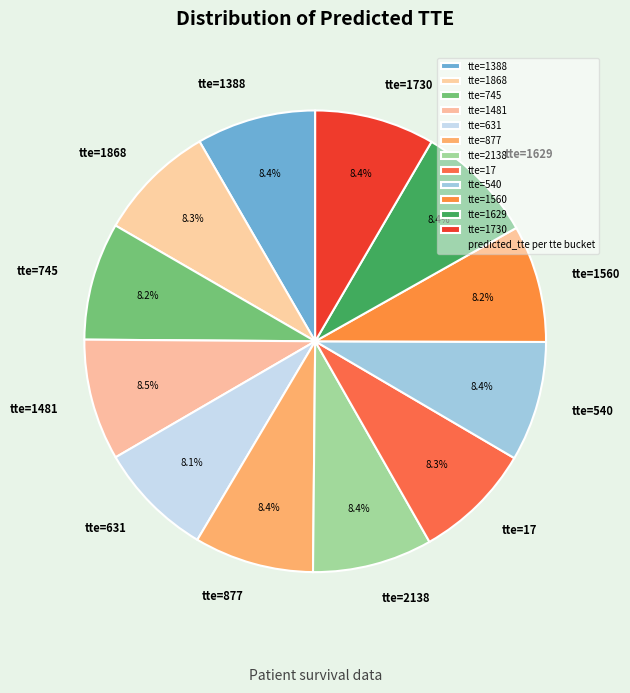

What percentage is NOT represented by tte=1481?

91.5%